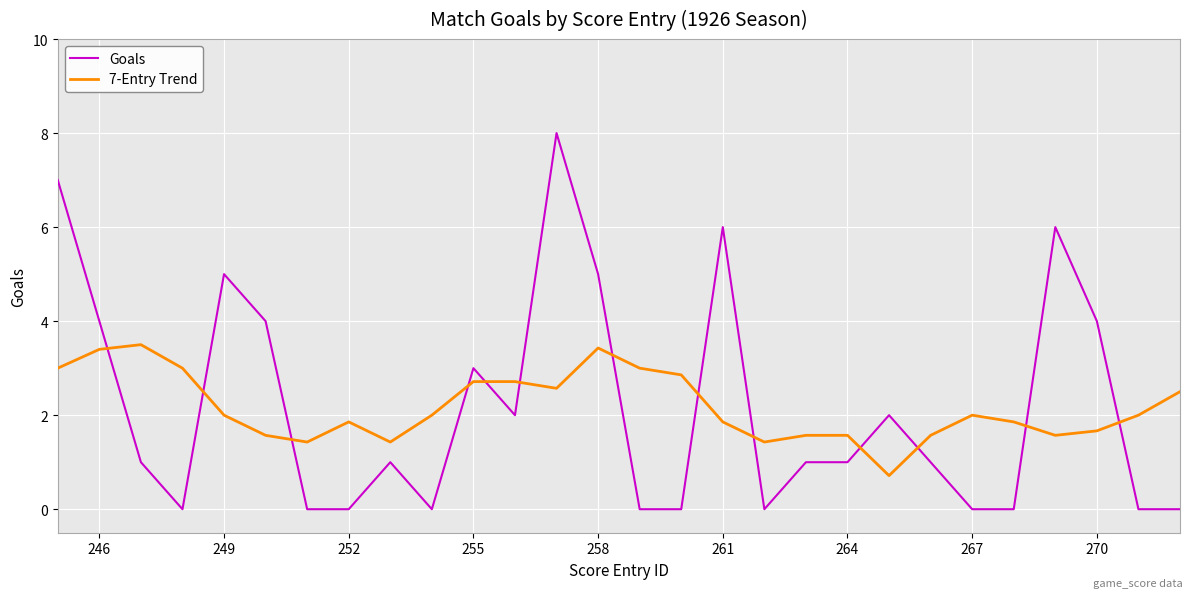

List the series in order of their peak value, lowest first.

7-Entry Trend, Goals